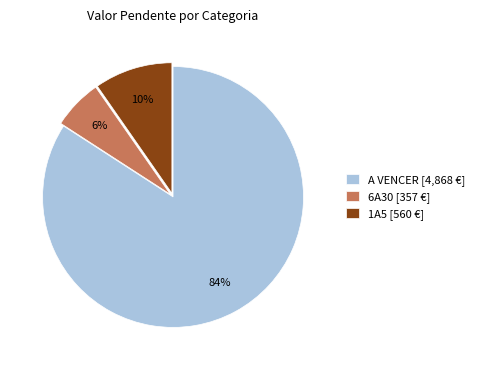

What is the ratio of the value at 6A30 [357 €] to the value at 1A5 [560 €]?

0.6